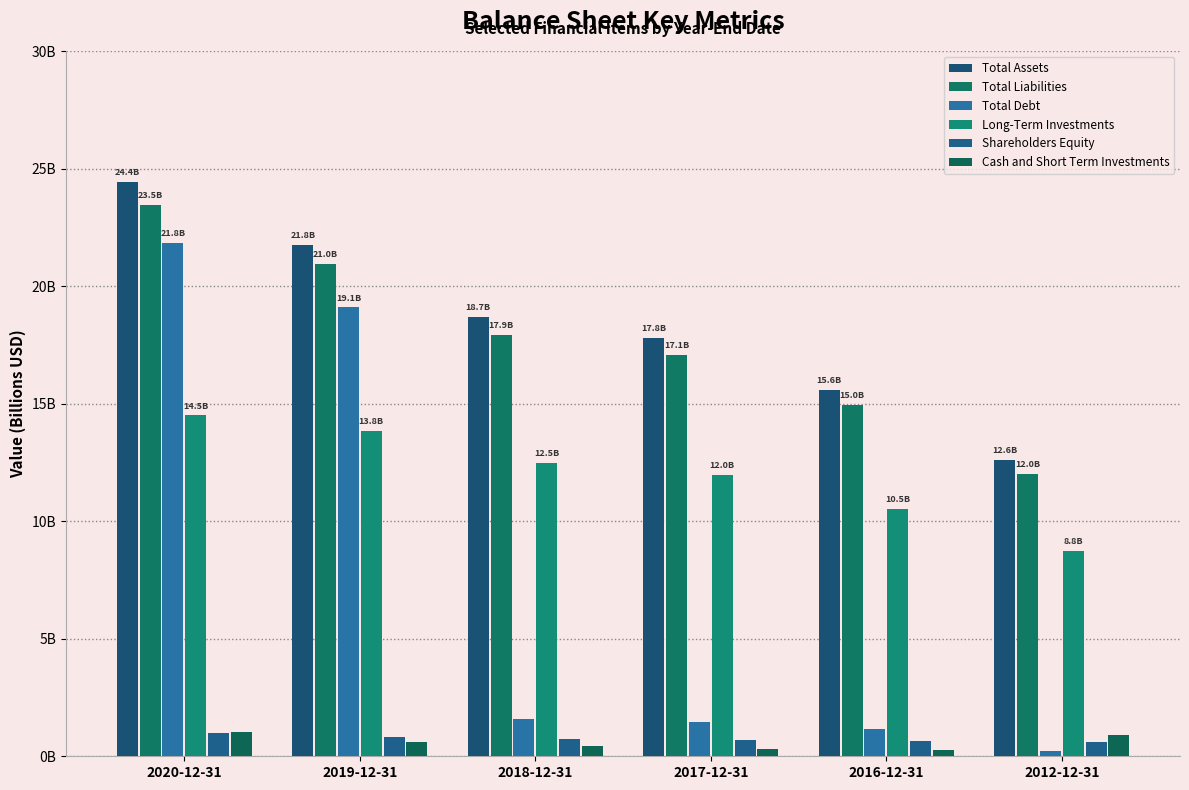

List the labels in order of Total Assets value, largest first.

2020-12-31, 2019-12-31, 2018-12-31, 2017-12-31, 2016-12-31, 2012-12-31